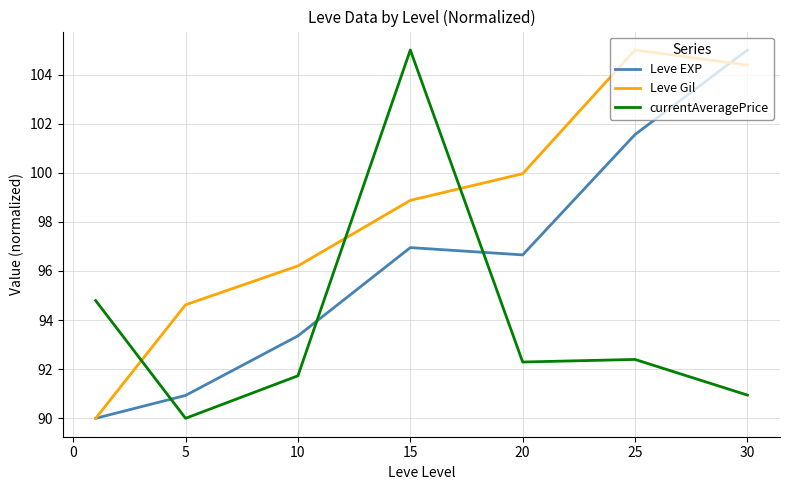

Which series has the largest total across all categories?

Leve Gil